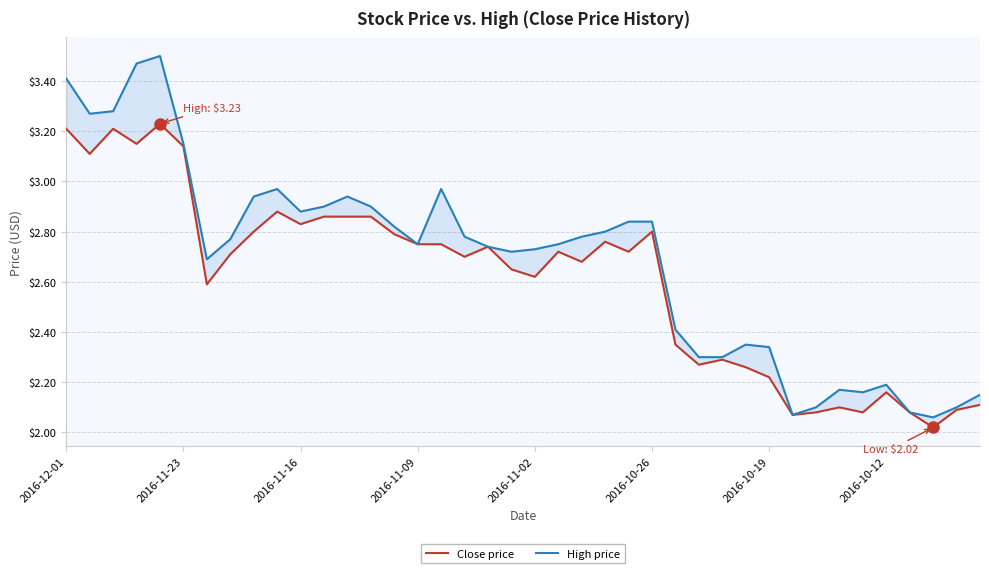

What is the value of the High price point at the 30th from the left?

2.4